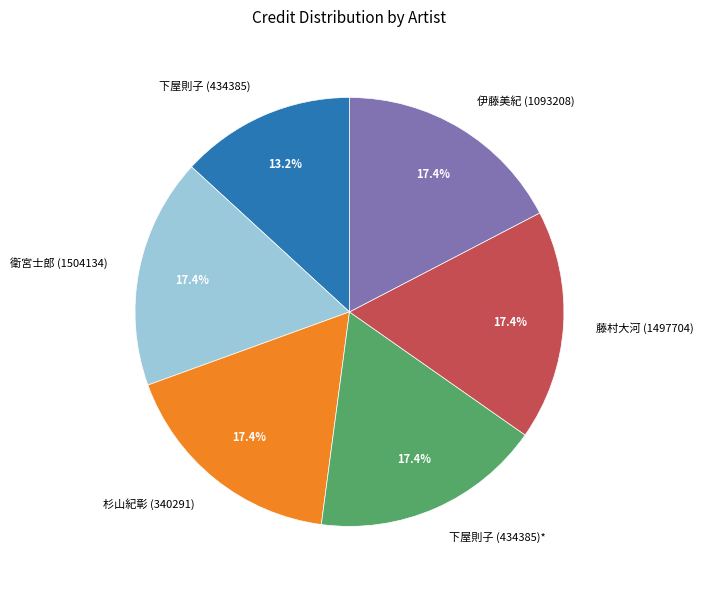

To the nearest percent, what is the combined percentage of 衛宮士郎 (1504134) and 下屋則子 (434385)?

31%